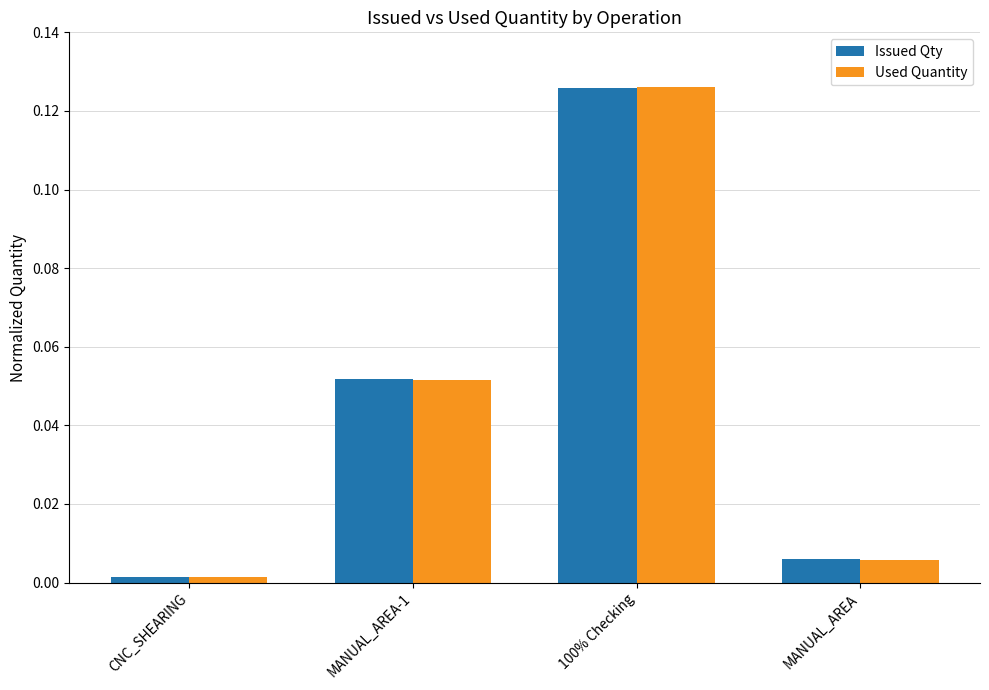

List the labels in order of Used Quantity value, smallest first.

CNC_SHEARING, MANUAL_AREA, MANUAL_AREA-1, 100% Checking